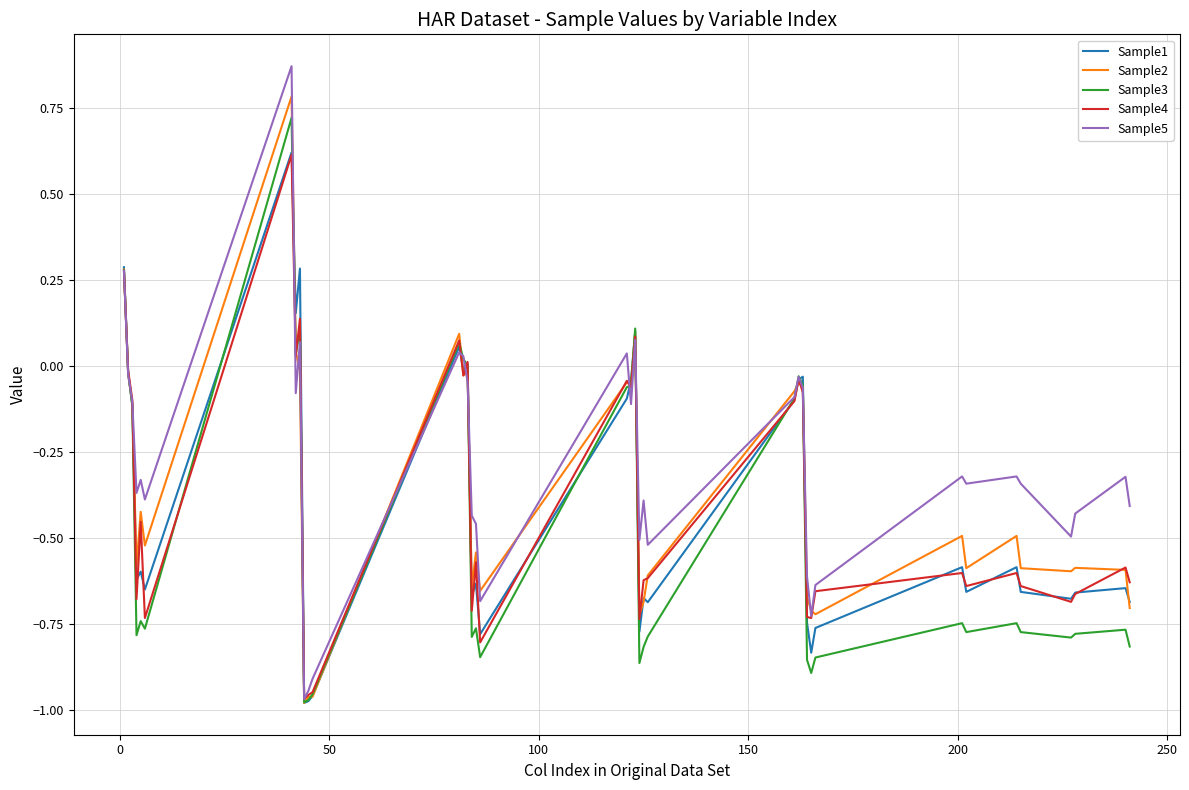

Which series has the widest spread of values?

Sample5